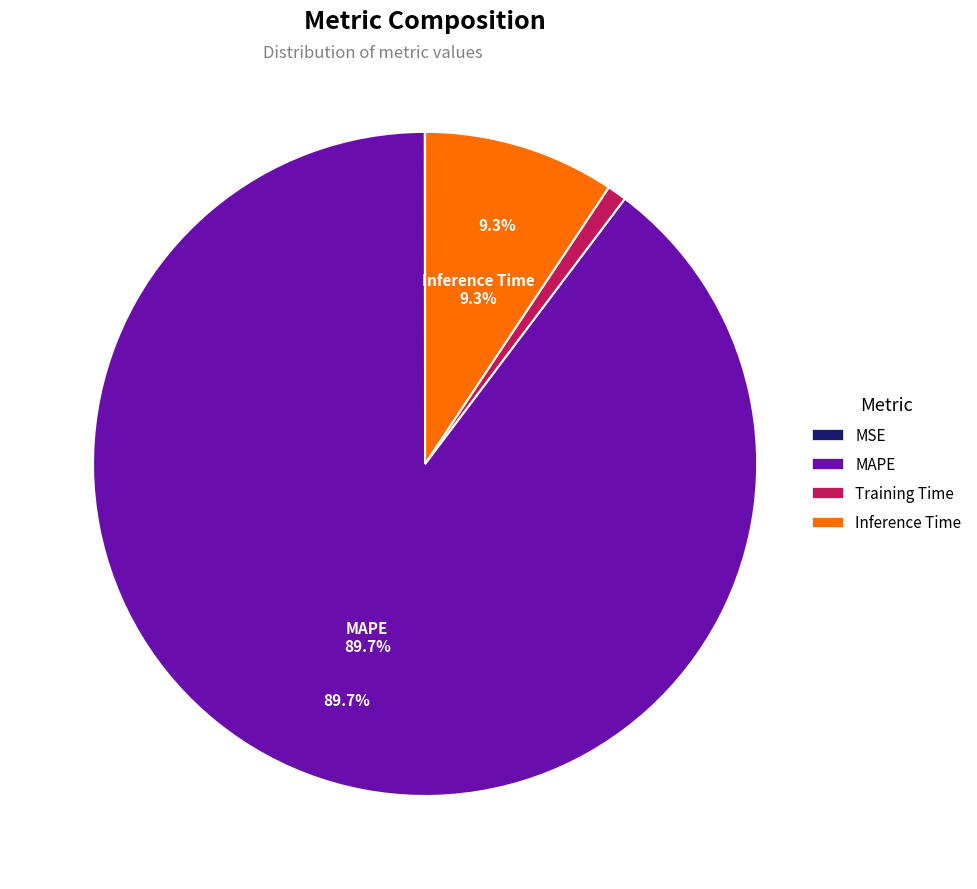

The MAPE slice represents 82% of the pie. True or false?

False